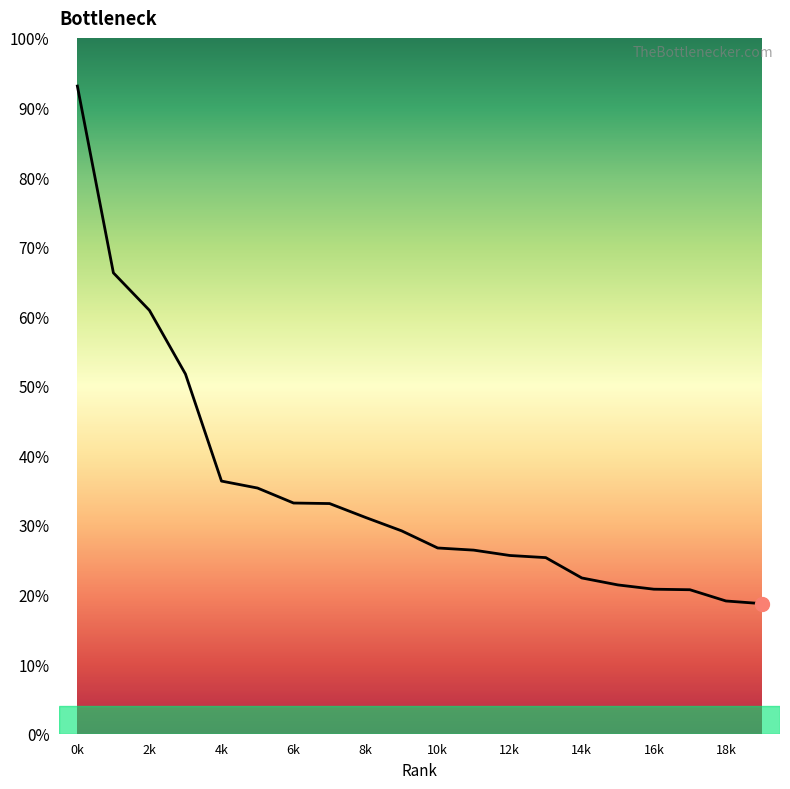

Does the chart have visible grid lines?

No